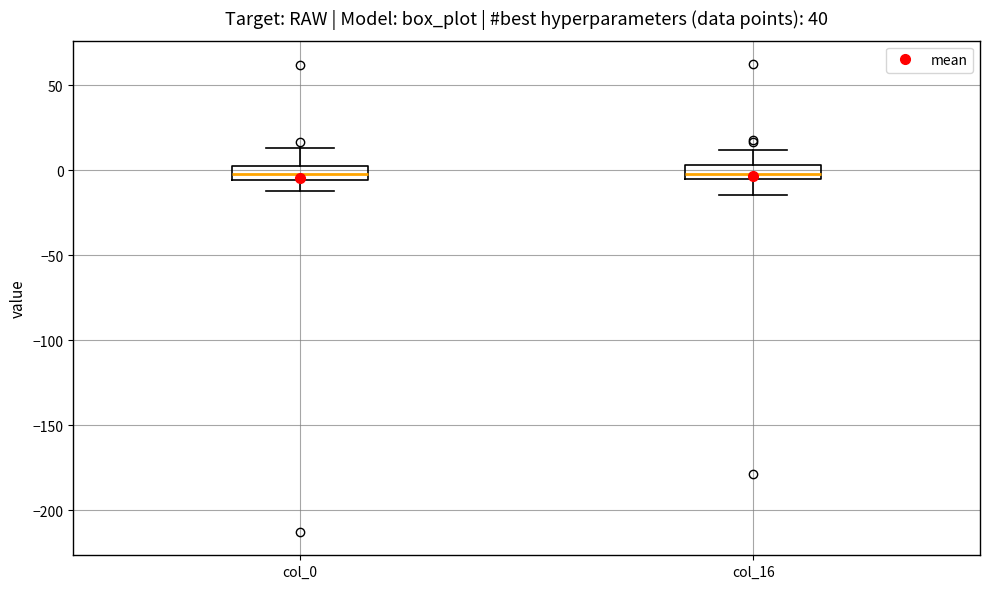

Where is the lower edge of the box for col_16 on the y-axis? The values are not printed on the chart, so give them approximately, as read against the axis.

-5